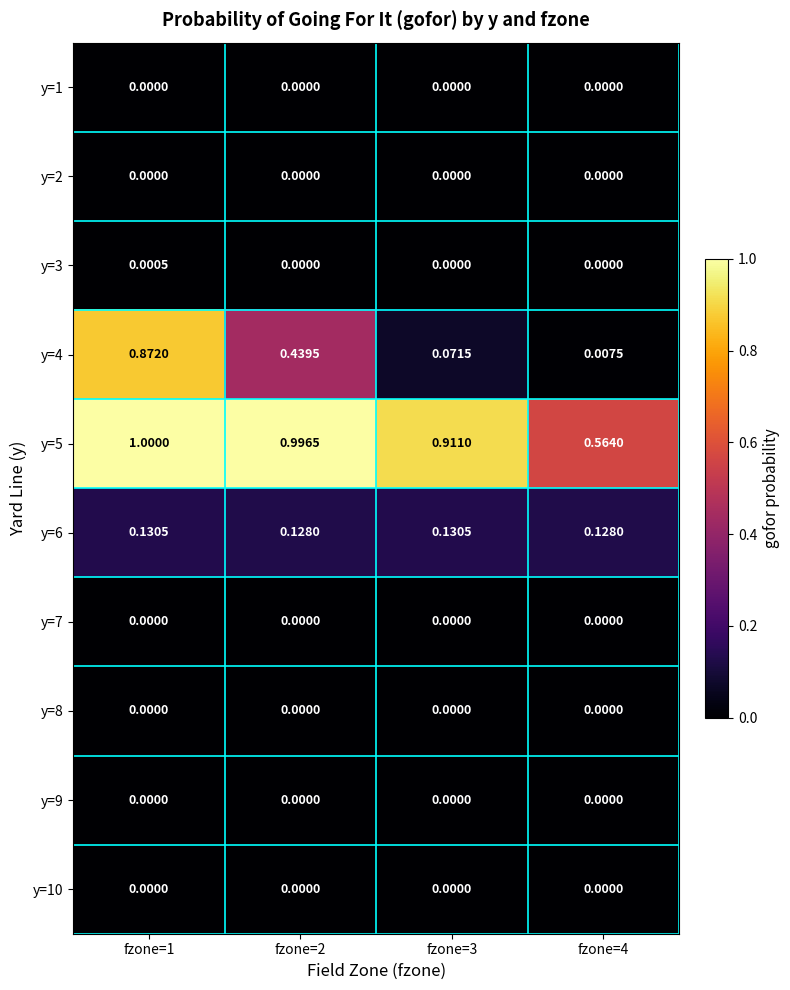

Between fzone=1 and fzone=4, which series saw the biggest shift?

y=4